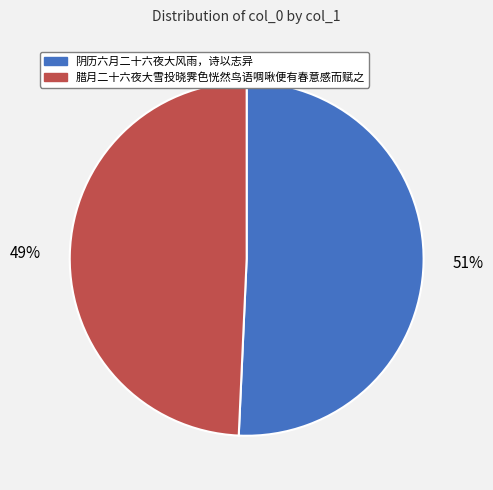

To the nearest percent, what is the average slice percentage?

50%